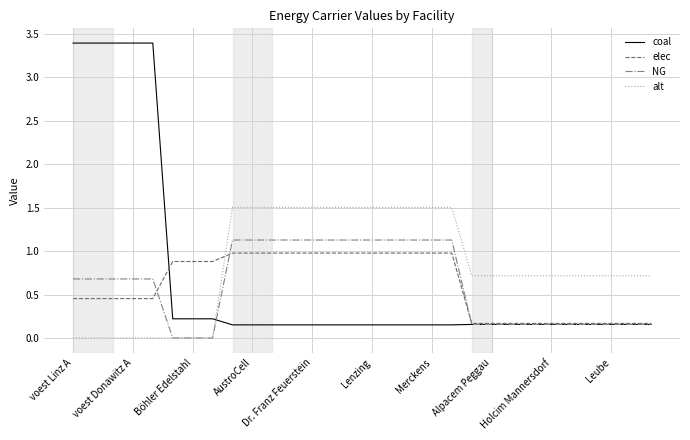

Which series has the widest spread of values?

coal